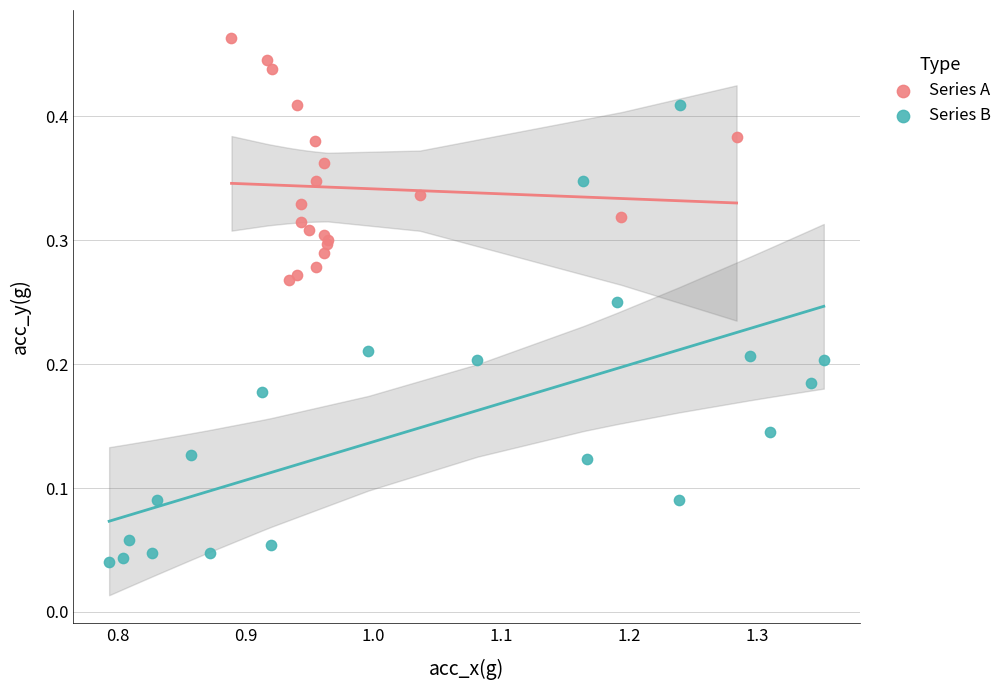

Which series has the largest Y range (max minus min)?

Series B